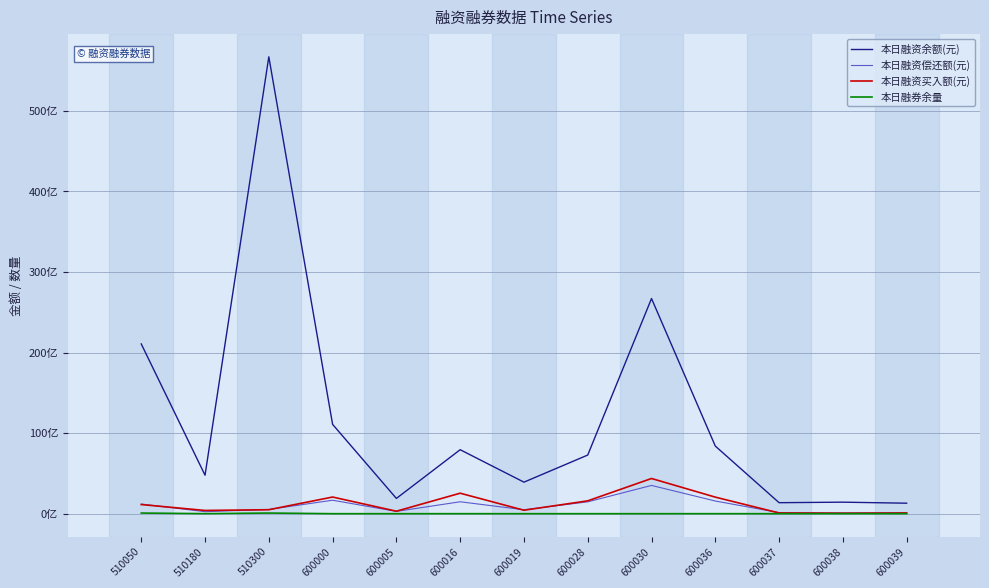

What are all the series names shown in the legend?

本日融资余额(元), 本日融资偿还额(元), 本日融资买入额(元), 本日融券余量